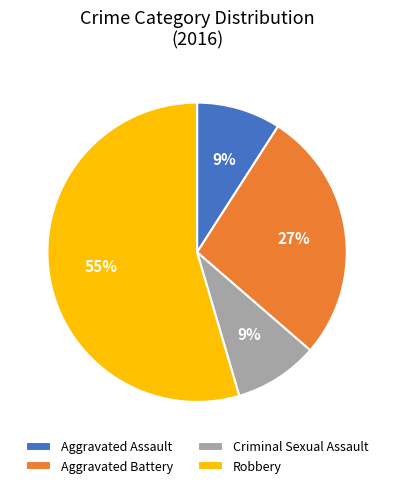

To the nearest percent, what percentage of the pie is Aggravated Battery?

27%